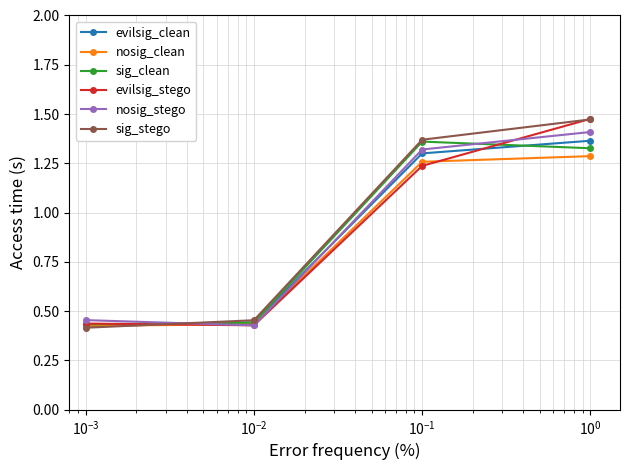

True or false: evilsig_clean has more than 0 points higher than both neighbors.

False